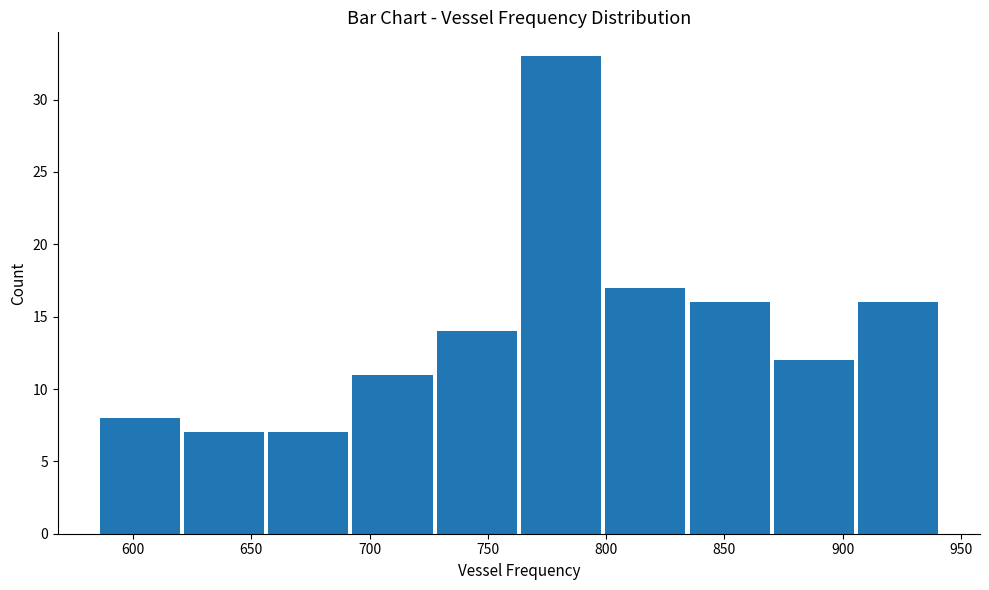

Reading left to right, transcribe this chart: for each bar, give the range it covers on the x-axis and its height. Neither the bar edges nor the heights are printed on the chart, so give them approximately, as read against the axes.

585 to 620: 8
620 to 655: 7
655 to 690: 7
690 to 730: 11
730 to 765: 14
765 to 800: 33
800 to 835: 17
835 to 870: 16
870 to 905: 12
905 to 940: 16